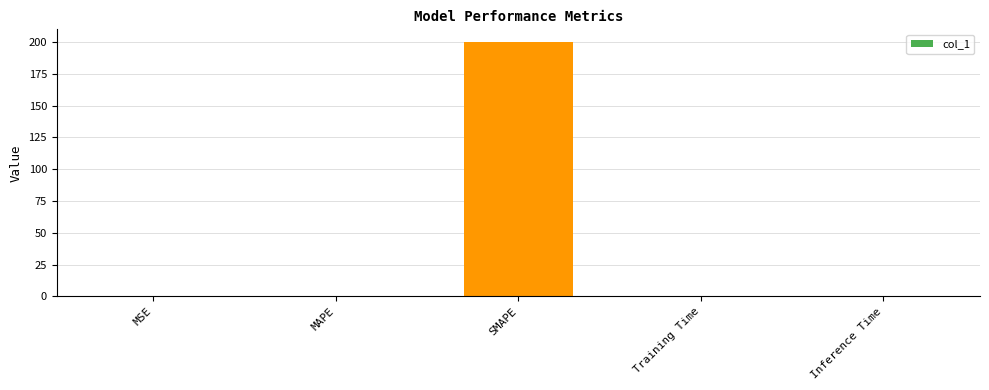

What is the change in value from SMAPE to Training Time?

-200.0